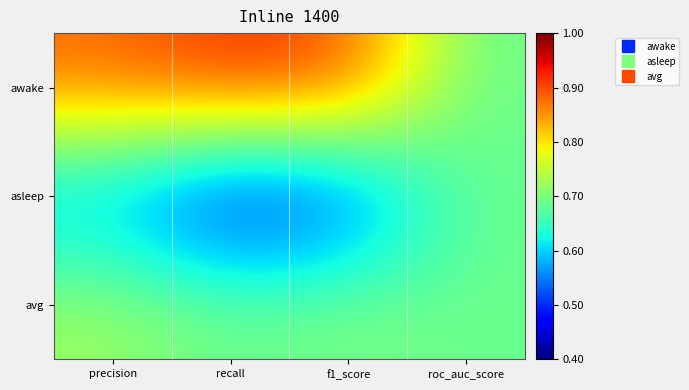

Which series has the largest total across all categories?

awake